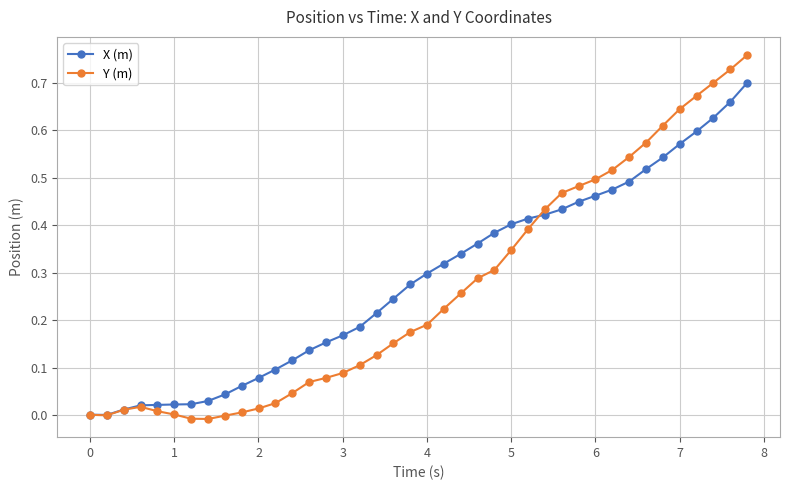

In X (m), how many points are lower than both neighbors (excluding endpoints)?

1